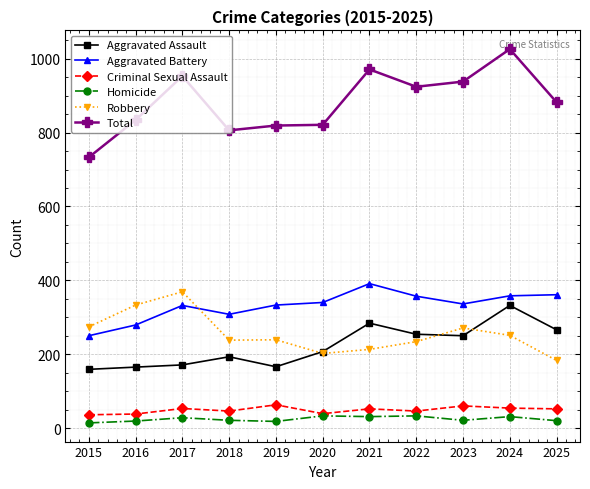

What are all the series names shown in the legend?

Aggravated Assault, Aggravated Battery, Criminal Sexual Assault, Homicide, Robbery, Total